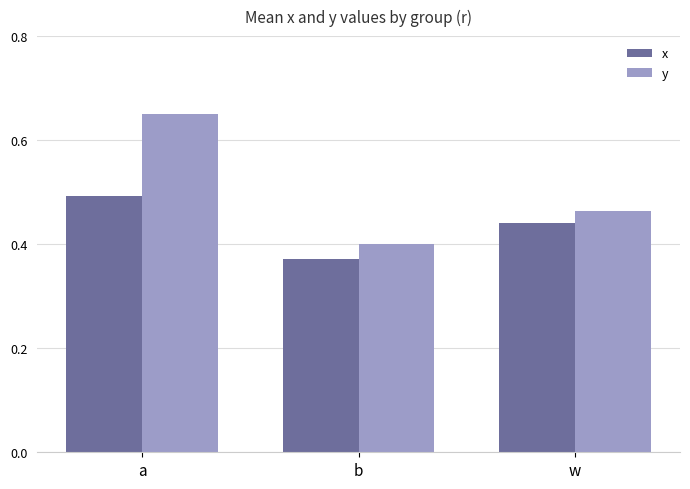

Which series changed the most between a and w?

y